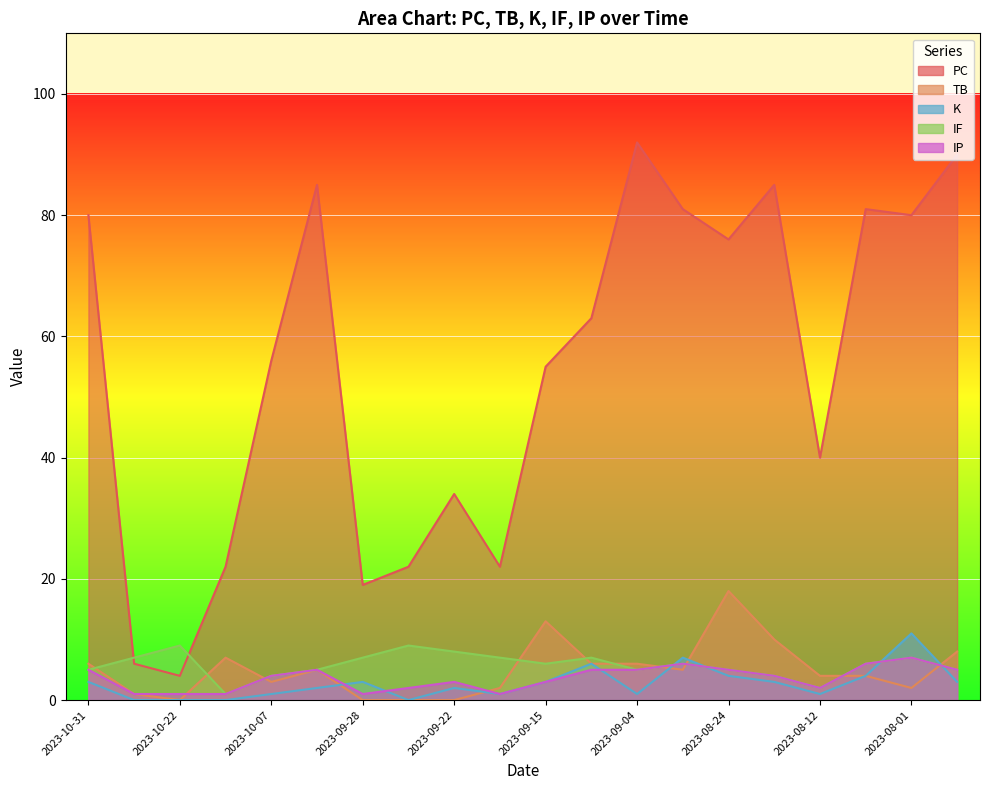

How many intersections are there between K and IP?

7